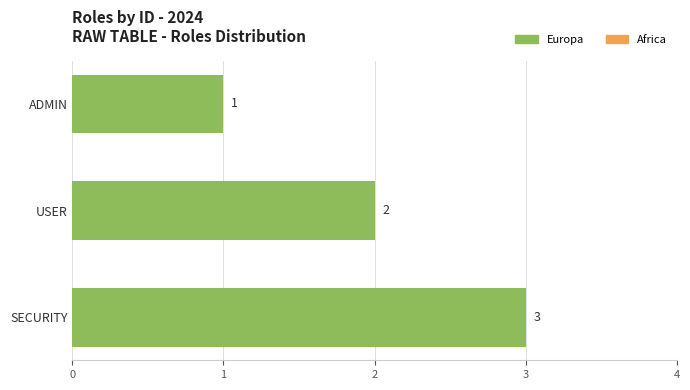

Rank the categories by value from lowest to highest.

ADMIN, USER, SECURITY